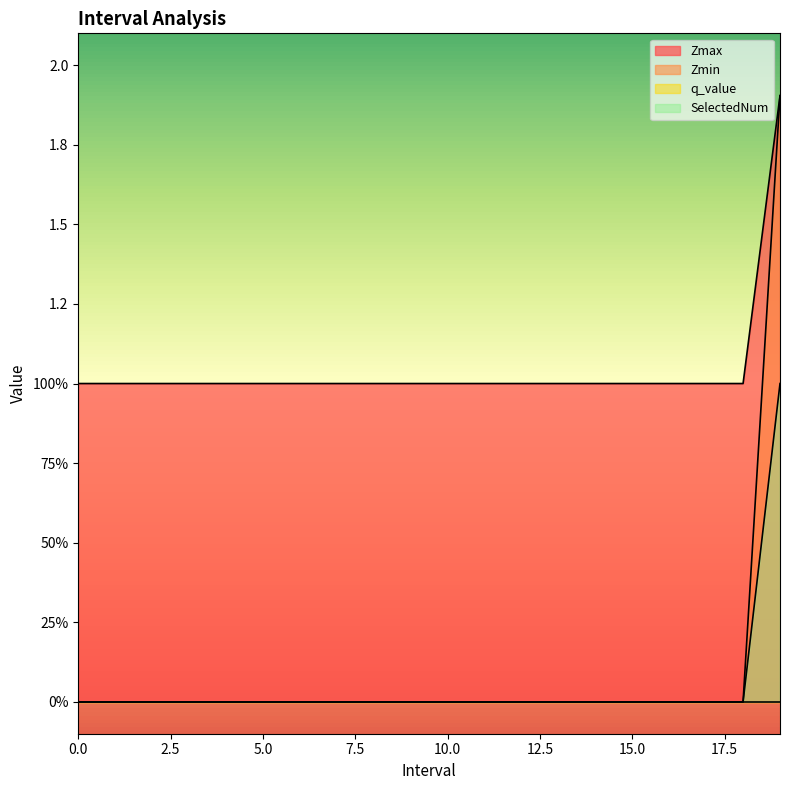

True or false: Zmin has a value of 0.0 at 7.

True